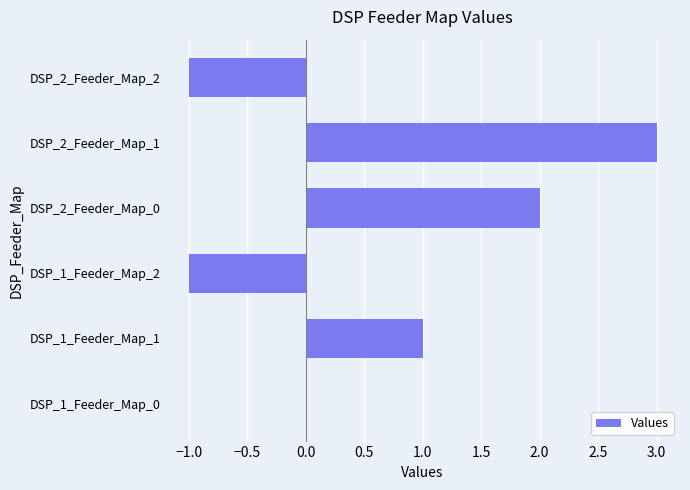

True or false: the data shows 2 at DSP_1_Feeder_Map_0.

False